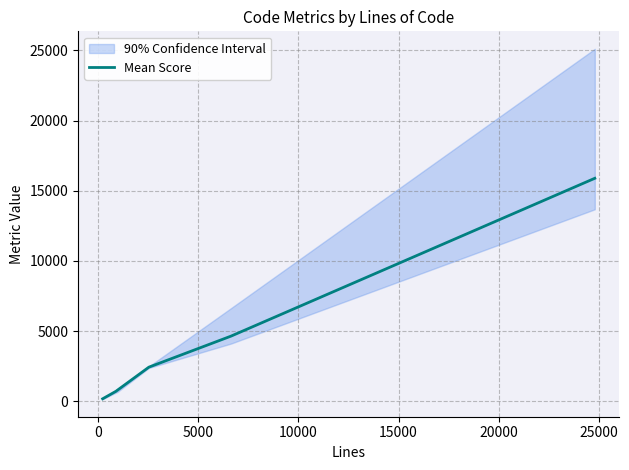

What is the maximum value for Mean Score?

15888